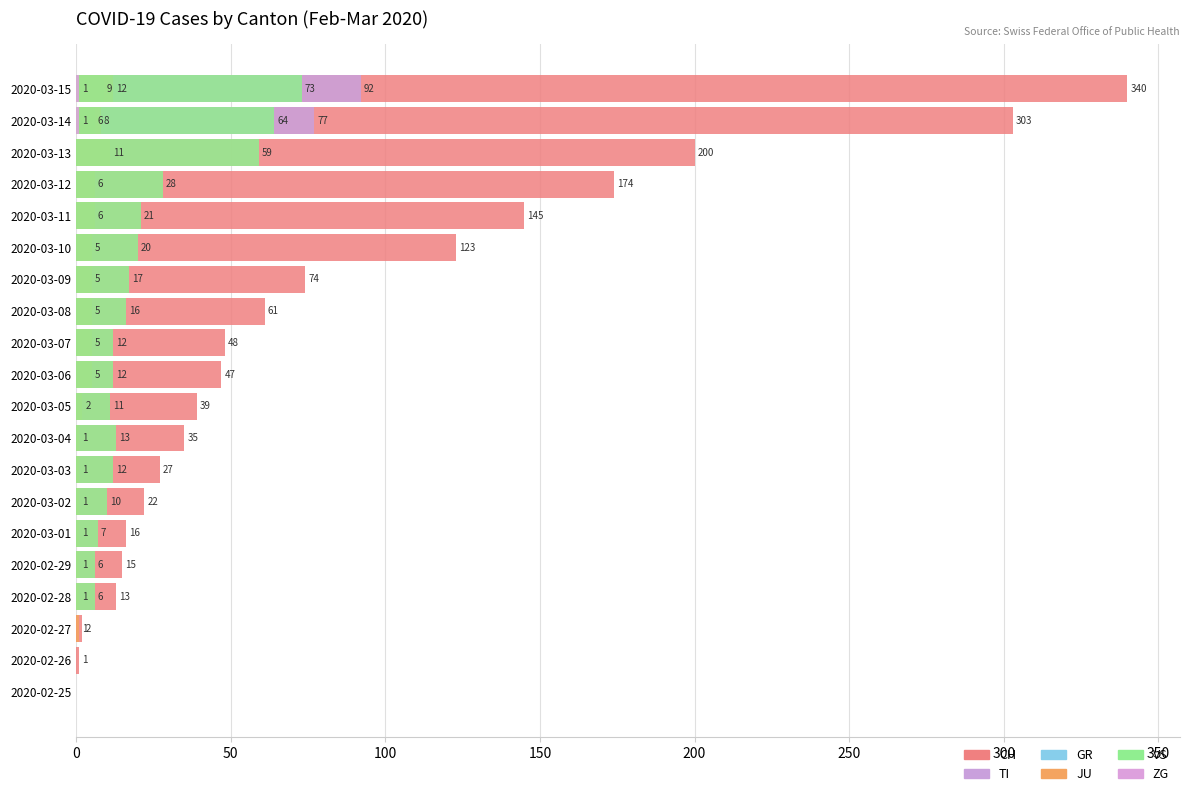

The value of ZG at 2020-03-15 is 1. True or false?

True